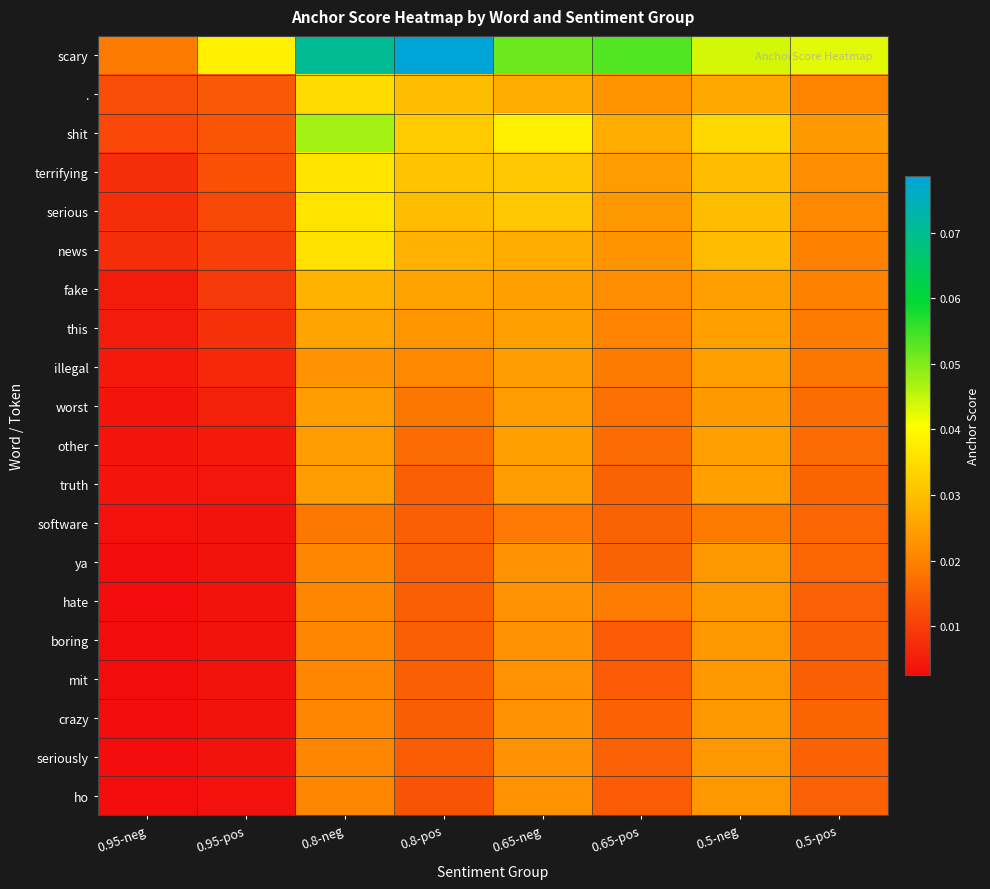

Which series has the widest spread of values?

scary